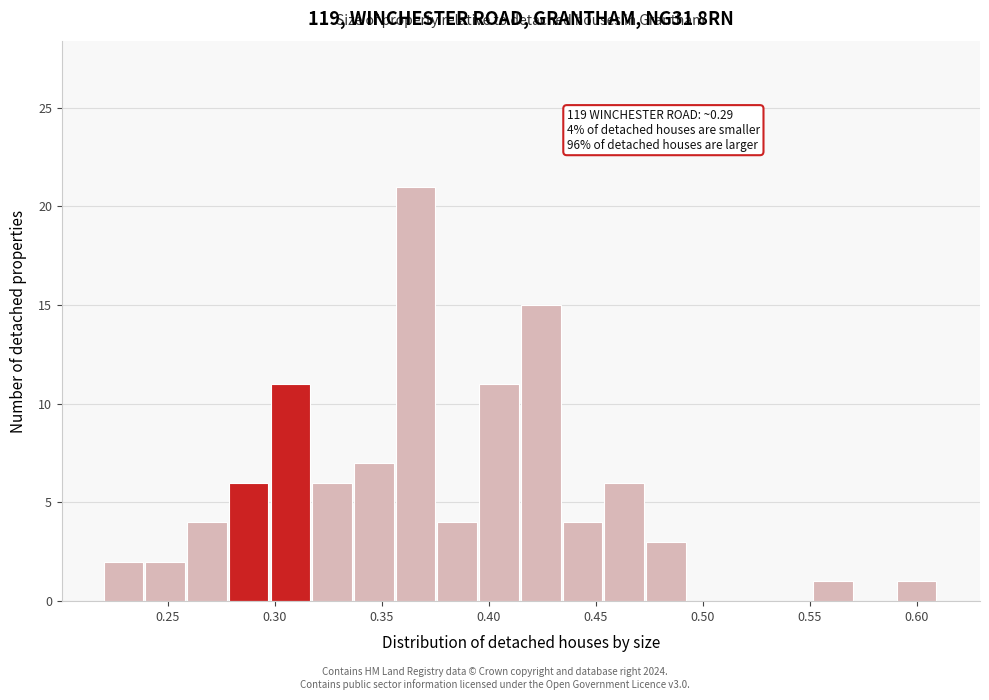

Around what value on the x-axis is the tallest bar? Give the approximate position of its centre, as read against the axis.

0.365